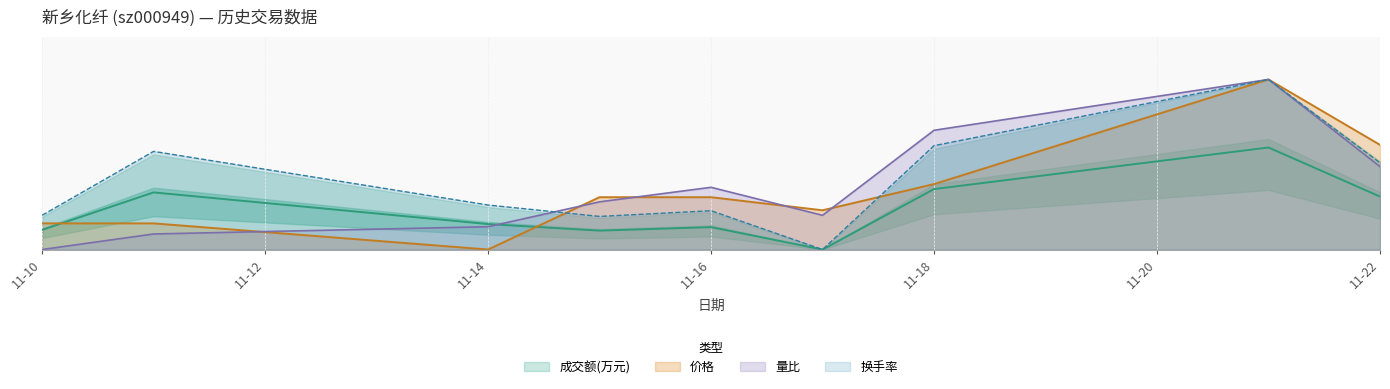

Between 2022-11-17 and 2022-11-22, which is larger?

2022-11-22